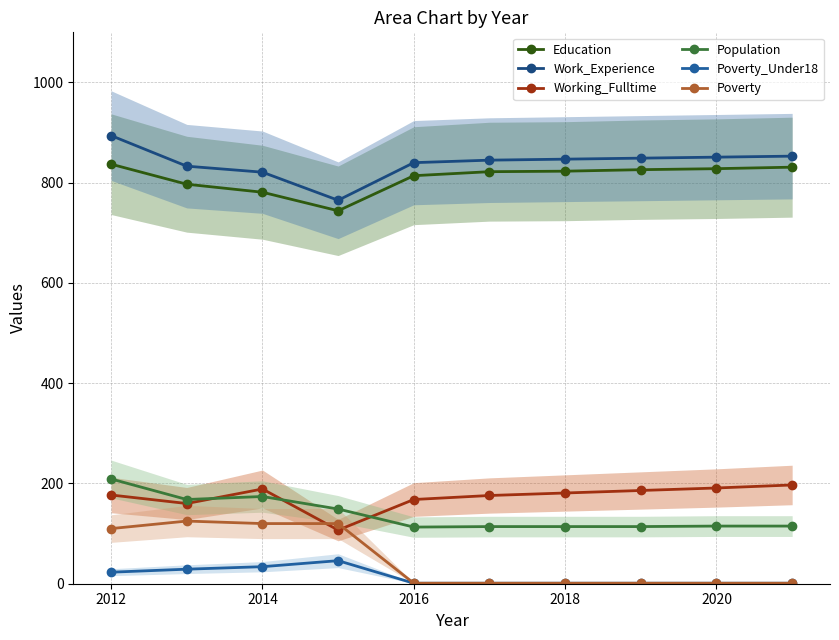

Is this an area chart (filled region under the line)?

No